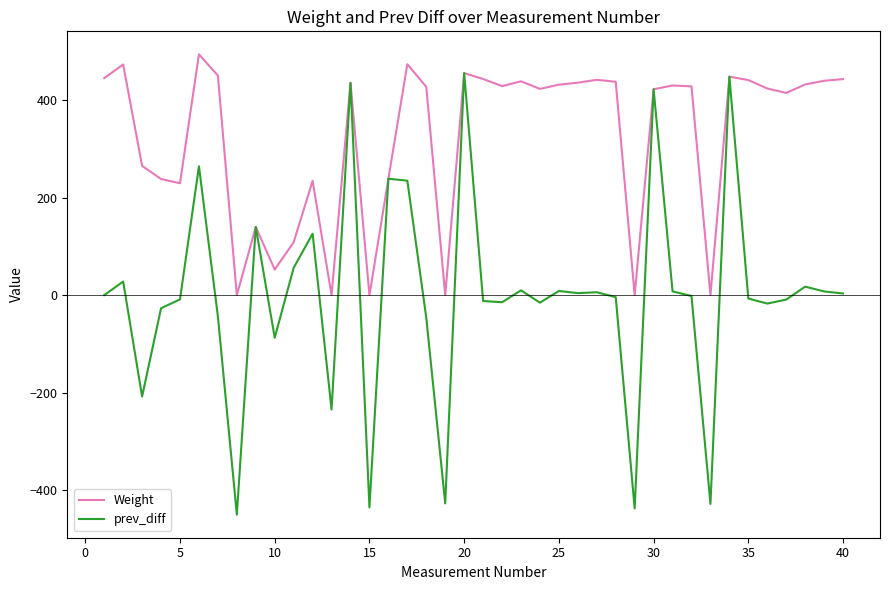

Does the chart have visible grid lines?

No